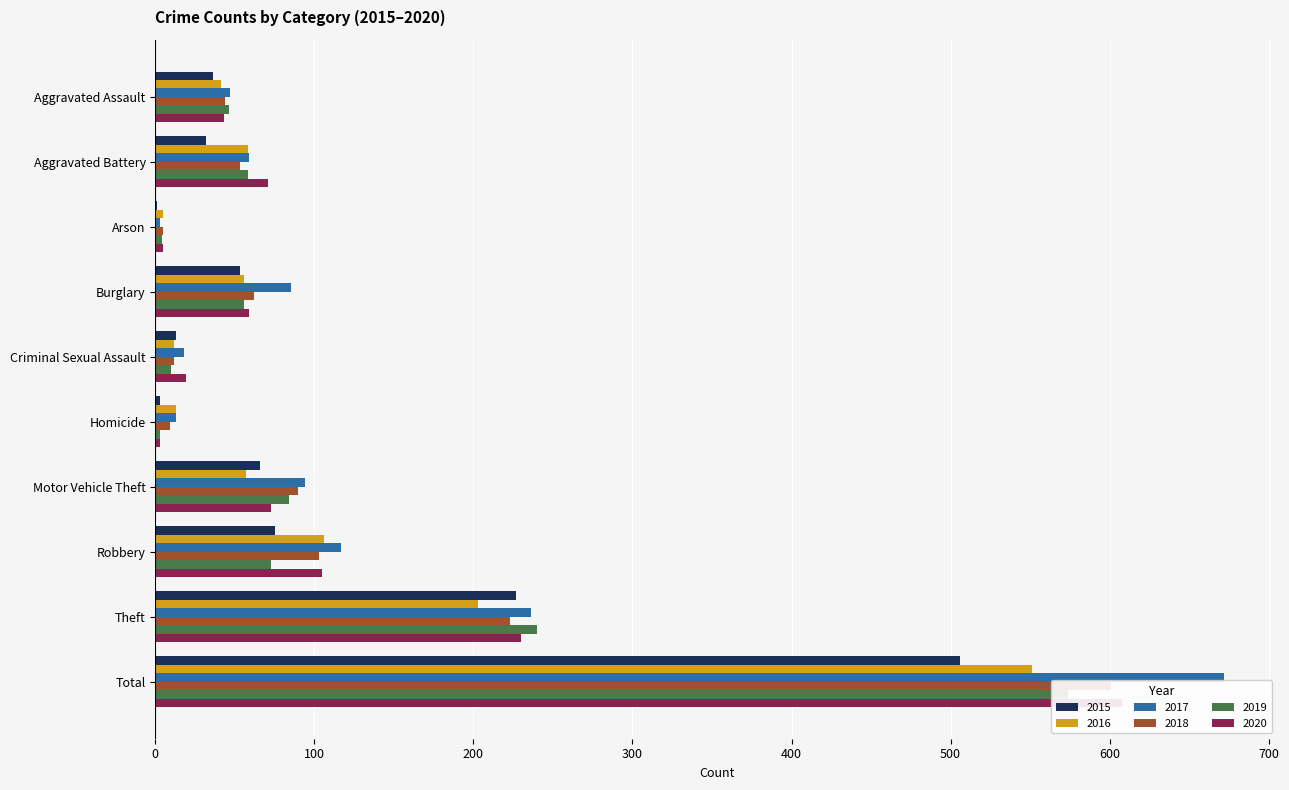

How many groups of bars are there?

10